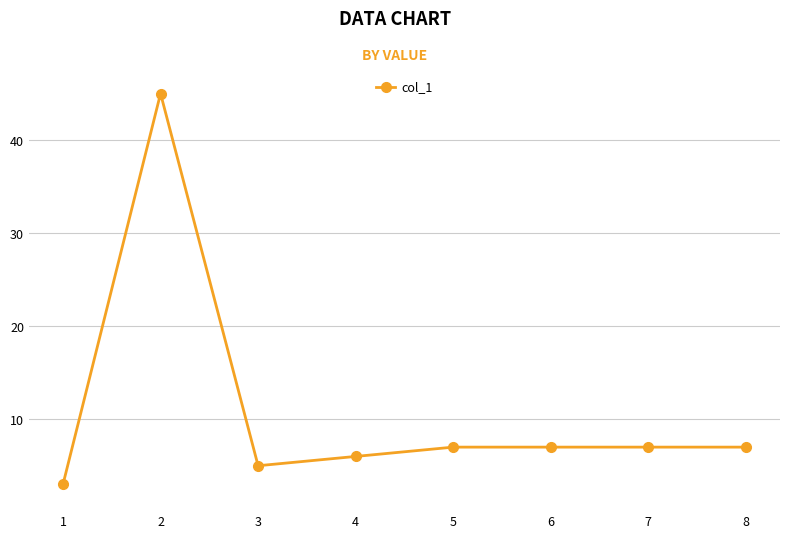

What is the sum of the values at 1 and 6?

10